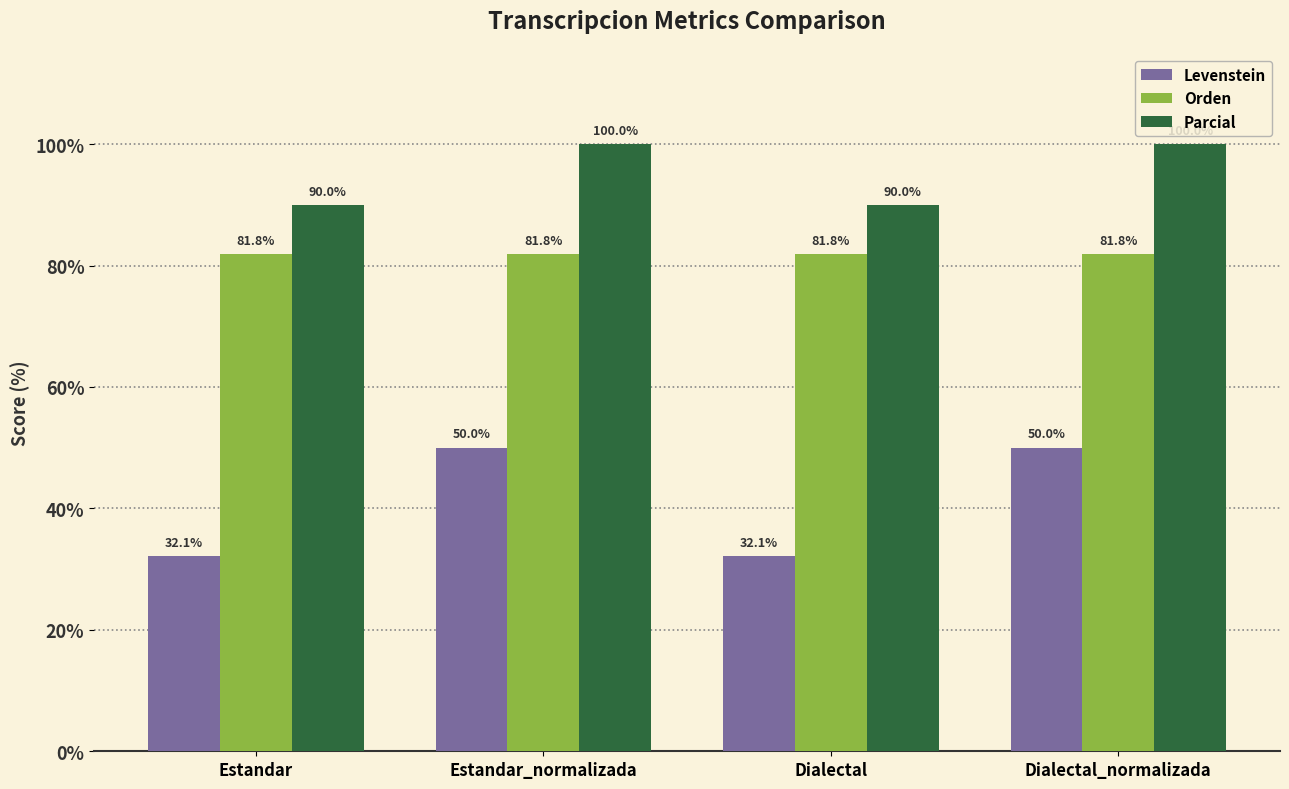

List the series in order of their peak value, highest first.

Parcial, Orden, Levenstein